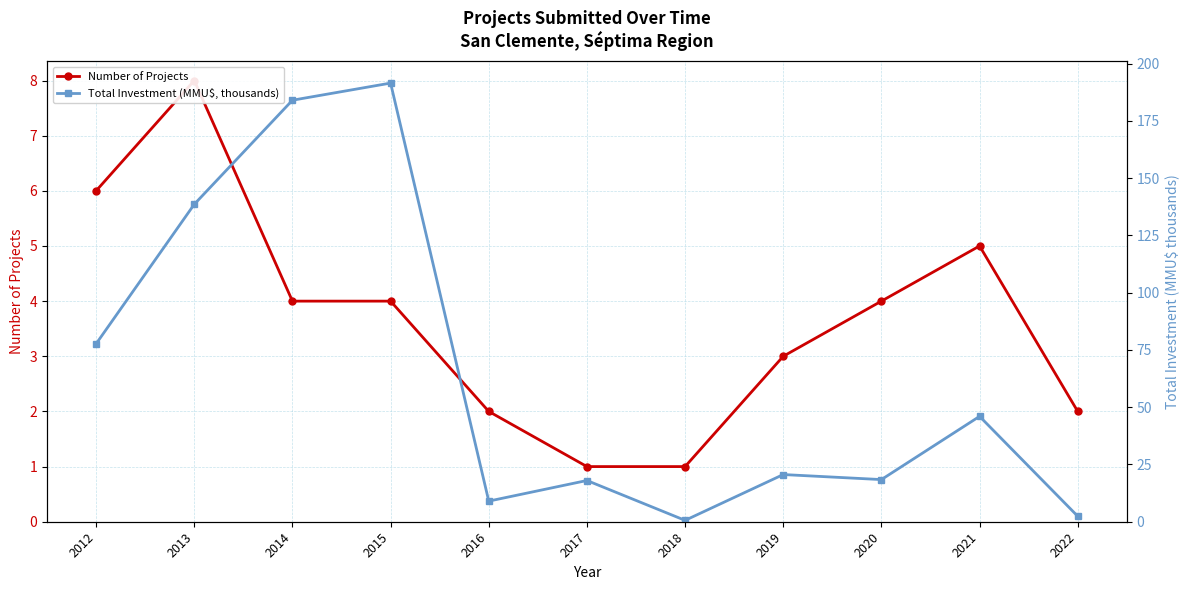

Which category has the lowest value in the Total Investment (MMU$, thousands) series?

2018